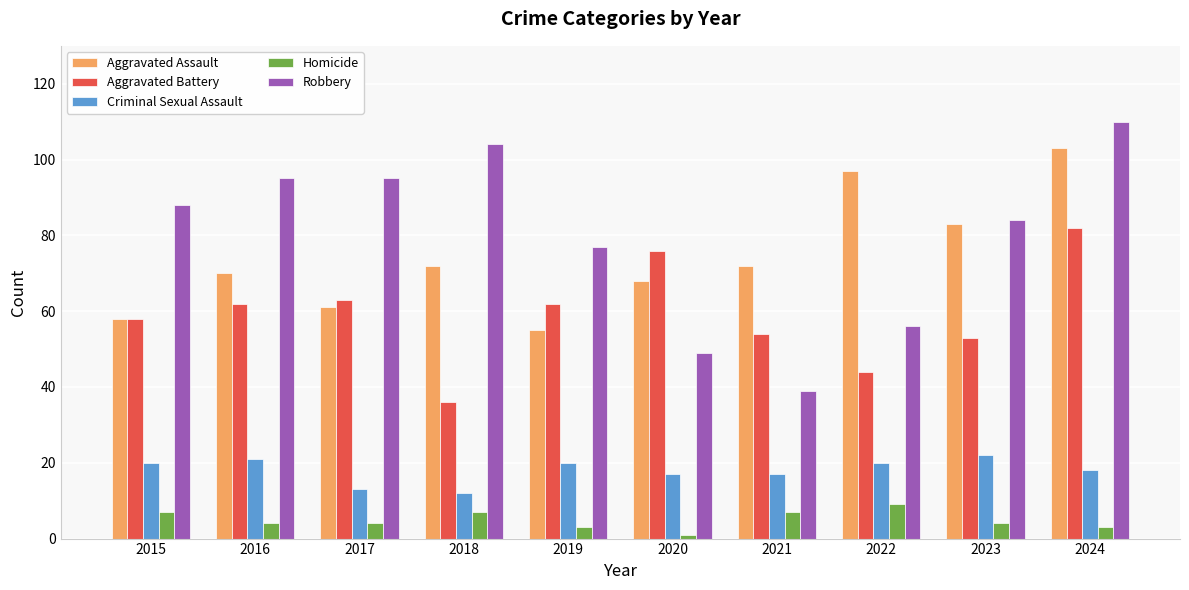

At how many categories does at least one series exceed 100?

2